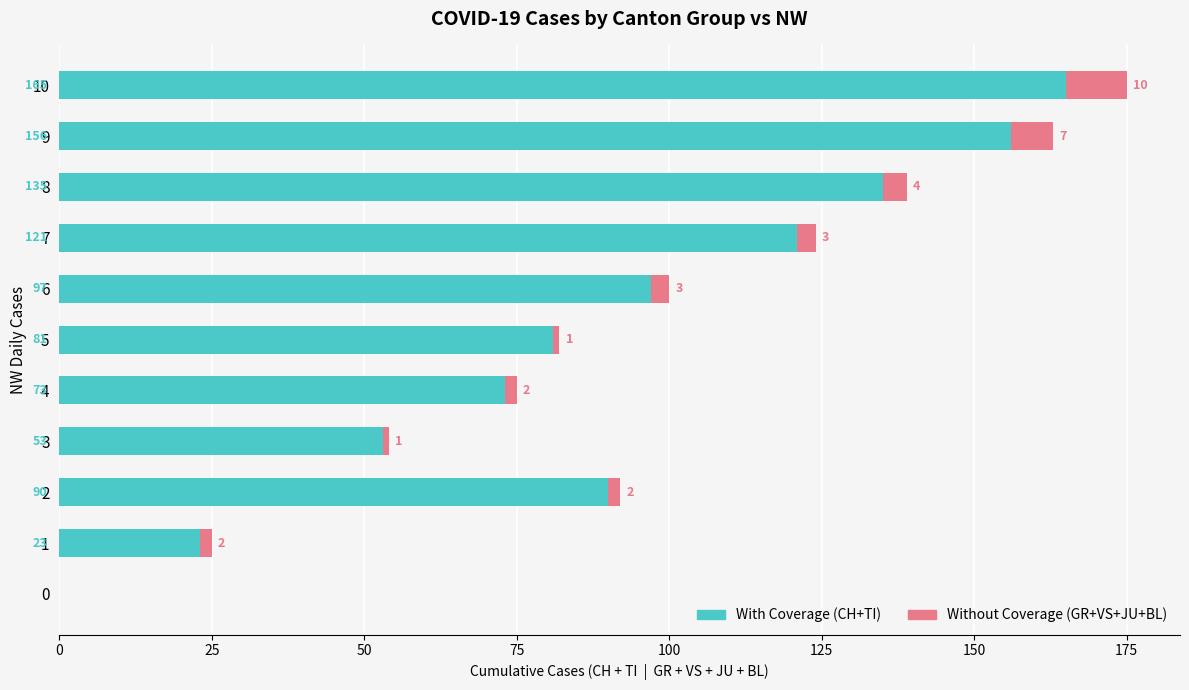

What is the total value across all series at 6?

100